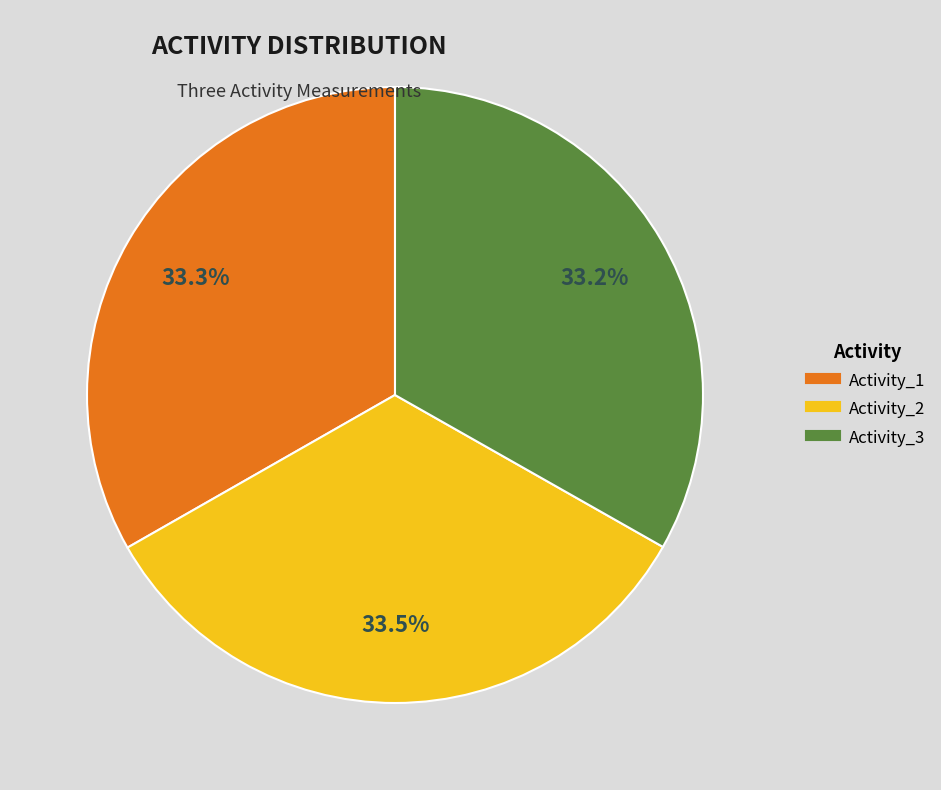

Does any single category account for the majority?

No